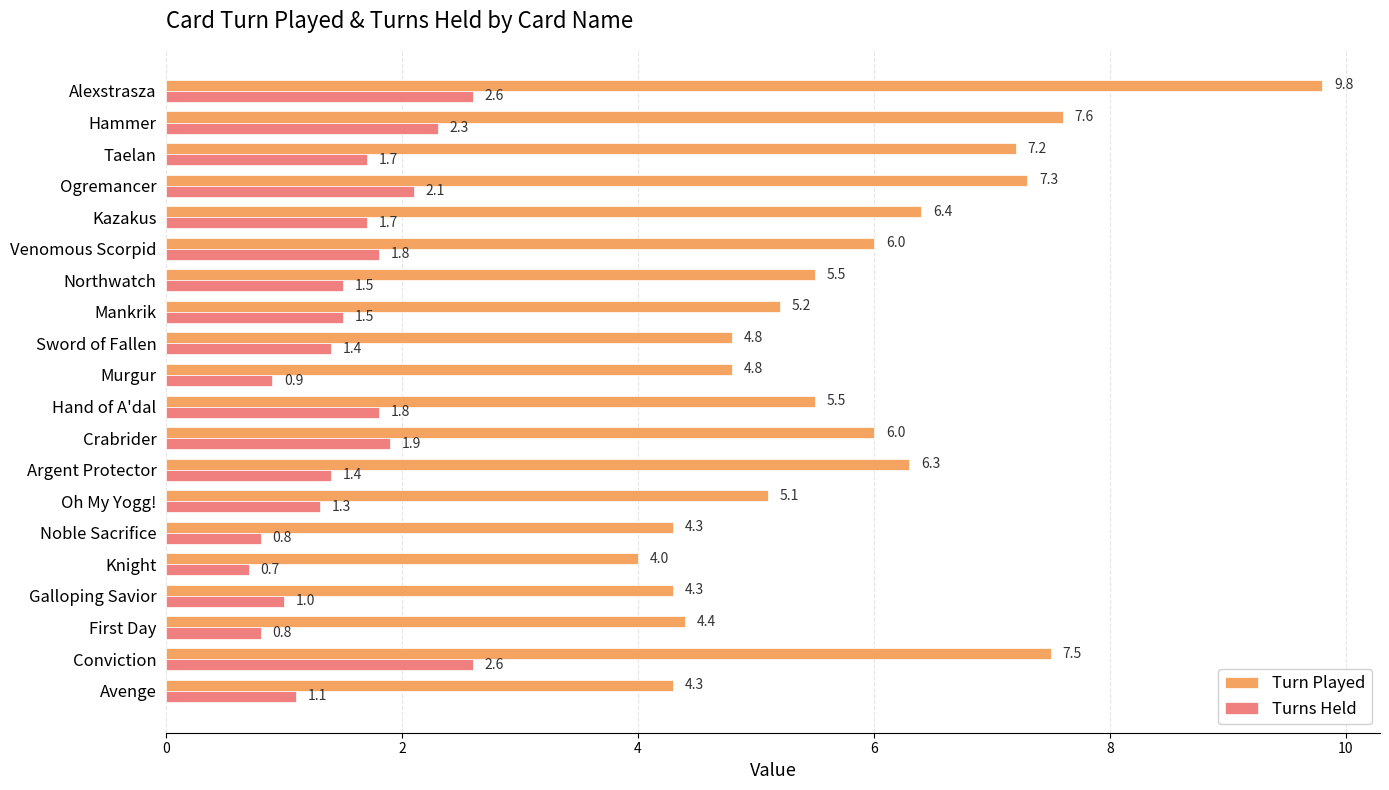

Where is Turns Held nearest to the value 1?

Galloping Savior